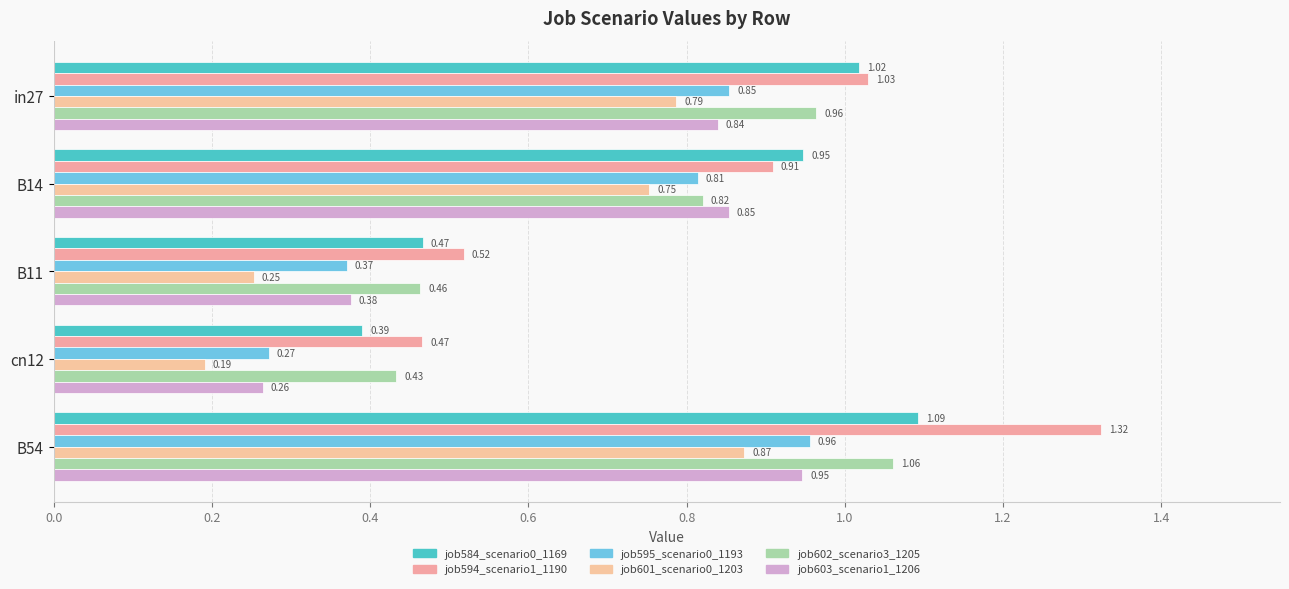

How many categories are shown in the chart?

5